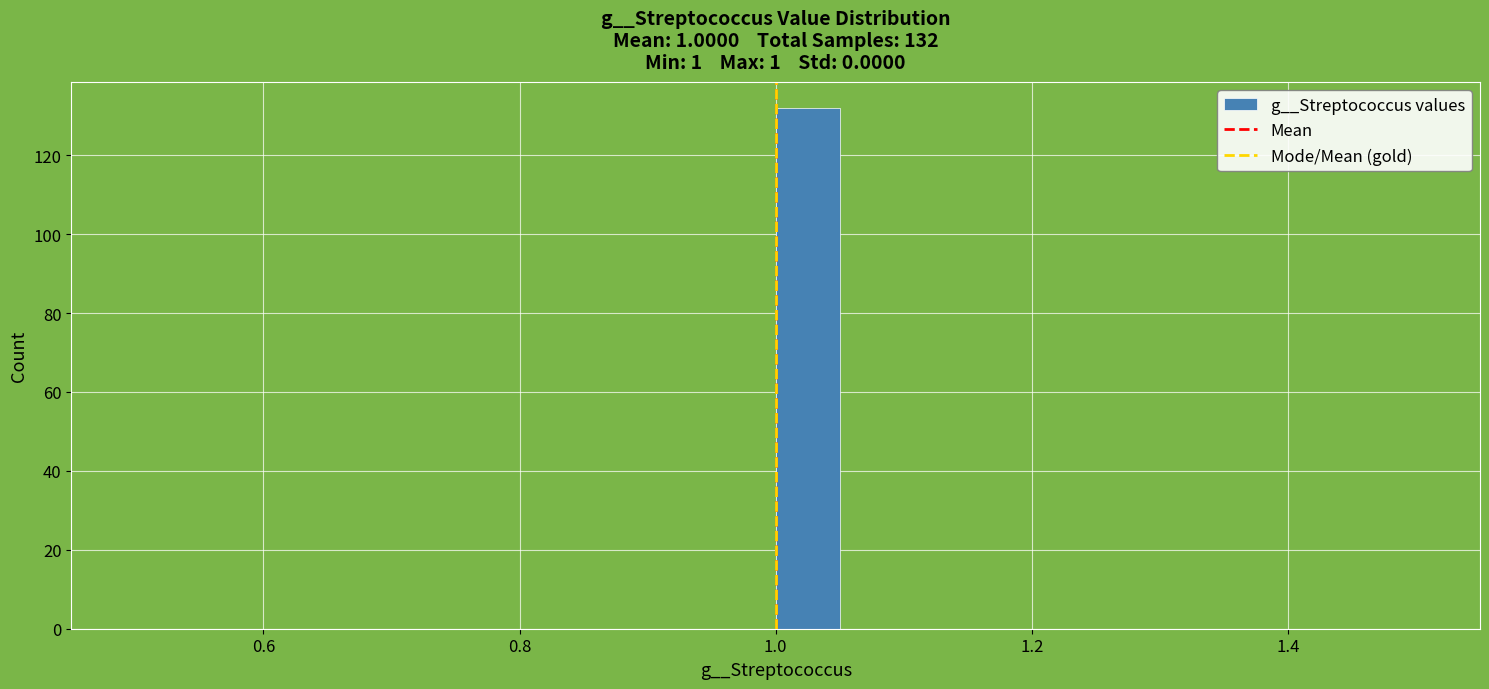

Around what value on the x-axis is the tallest bar? Give the approximate position of its centre, as read against the axis.

1.02